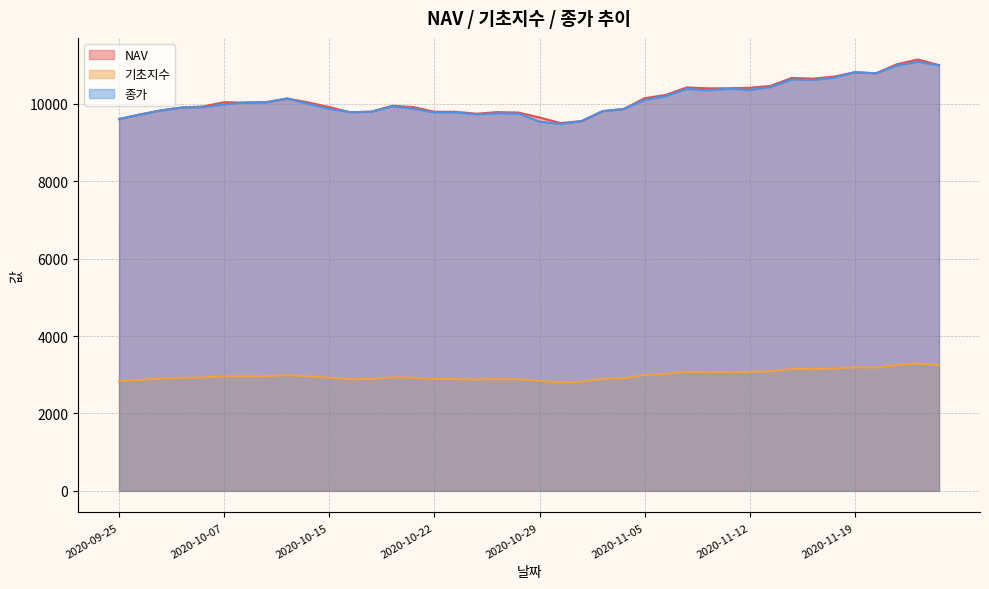

Reading left to right, list all the values displayed in this chart.

NAV: 9606.2	9726.6	9832.5	9905.0	9933.4	10043.8	10030.7	10041.3	10136.2	10037.2	9917.2	9782.9	9798.7	9951.0	9916.8	9796.5	9794.6	9745.4	9787.0	9775.3	9648.0	9504.5	9554.0	9812.9	9864.8	10146.6	10230.2	10423.9	10401.5	10402.6	10415.5	10466.1	10670.3	10651.4	10704.0	10817.1	10787.7	11024.0	11147.0	11001.1
기초지수: 2832.9	2868.6	2900.0	2921.5	2929.9	2962.7	2958.9	2962.0	2990.2	2960.8	2925.3	2885.5	2890.2	2935.4	2925.2	2889.6	2889.1	2874.5	2886.8	2883.4	2845.7	2803.2	2817.9	2894.6	2910.0	2993.6	3018.4	3075.8	3069.2	3069.6	3073.4	3088.5	3149.0	3143.4	3159.1	3192.6	3183.9	3254.0	3290.4	3247.2
종가: 9610.0	9725.0	9830.0	9910.0	9910.0	9985.0	10035.0	10045.0	10140.0	10000.0	9870.0	9785.0	9795.0	9935.0	9870.0	9780.0	9780.0	9730.0	9755.0	9750.0	9540.0	9480.0	9555.0	9810.0	9870.0	10100.0	10200.0	10385.0	10350.0	10390.0	10360.0	10435.0	10630.0	10615.0	10675.0	10820.0	10790.0	10990.0	11085.0	10995.0